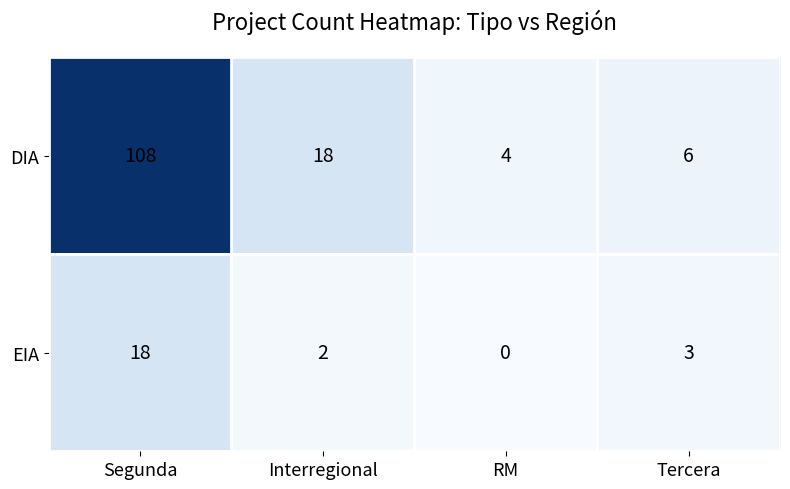

Reading right to left, what are all the values shown in this chart?

DIA: 6	4	18	108
EIA: 3	0	2	18